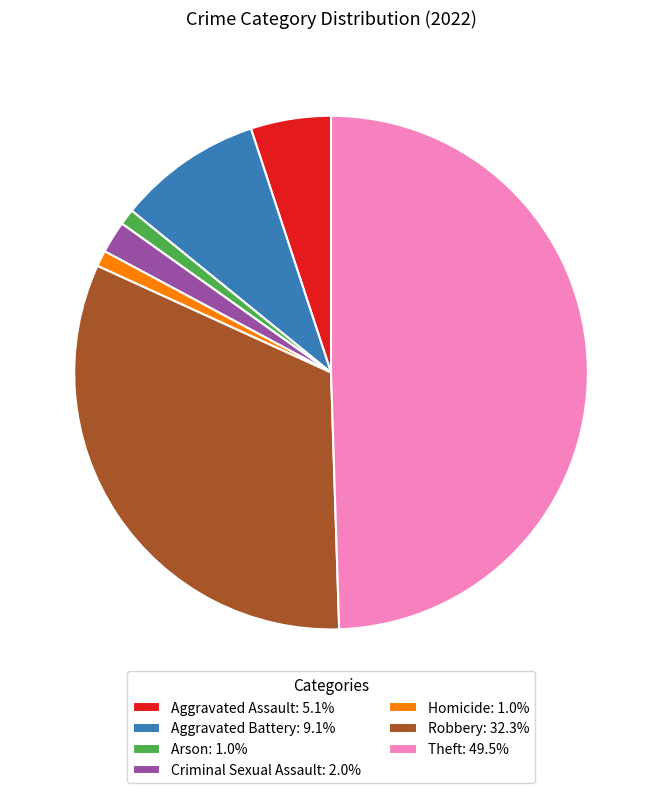

How many segments does this pie chart have?

7